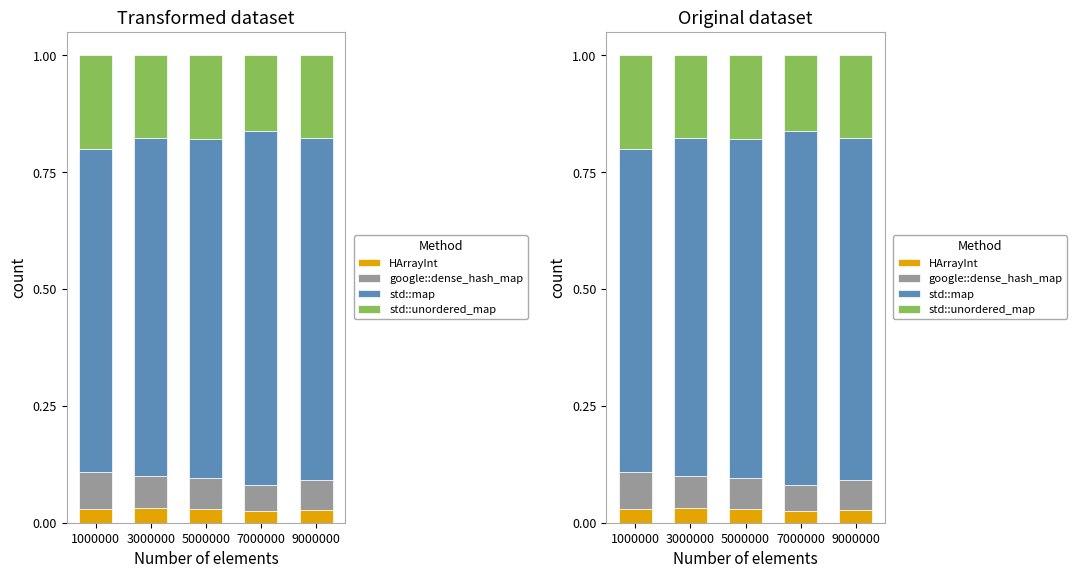

How many bars are there in each group?

4